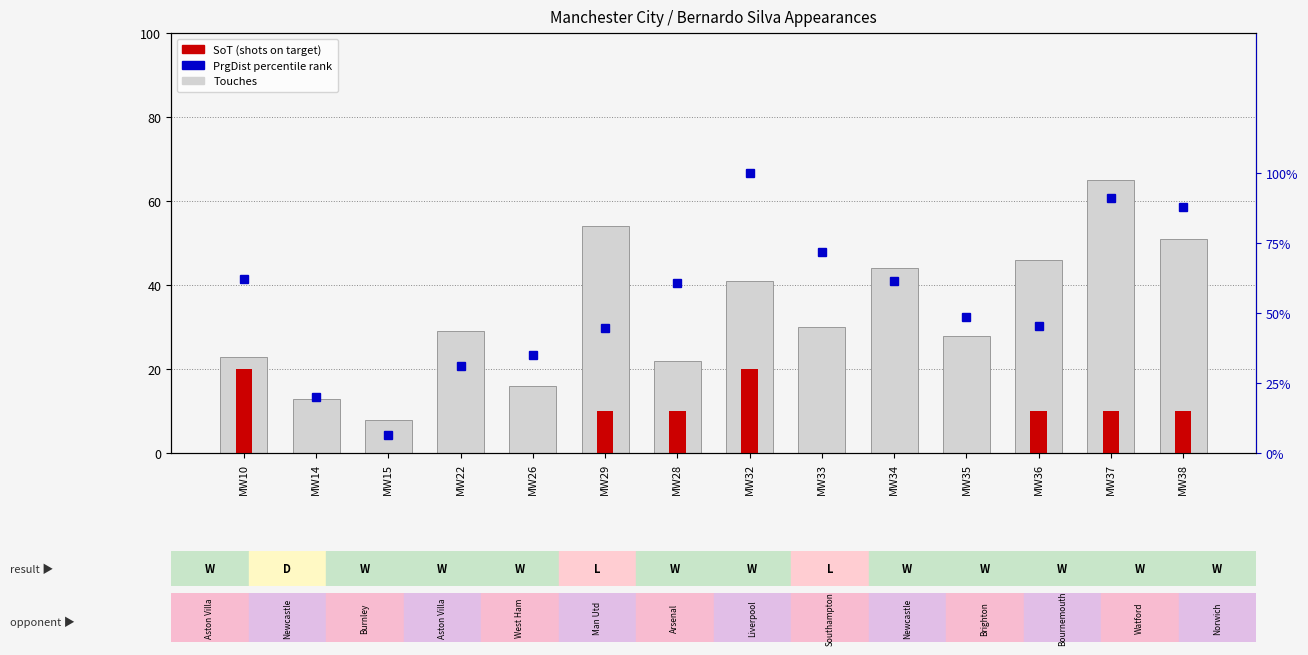

Is it true that the value at MW34 is 61.6?

True